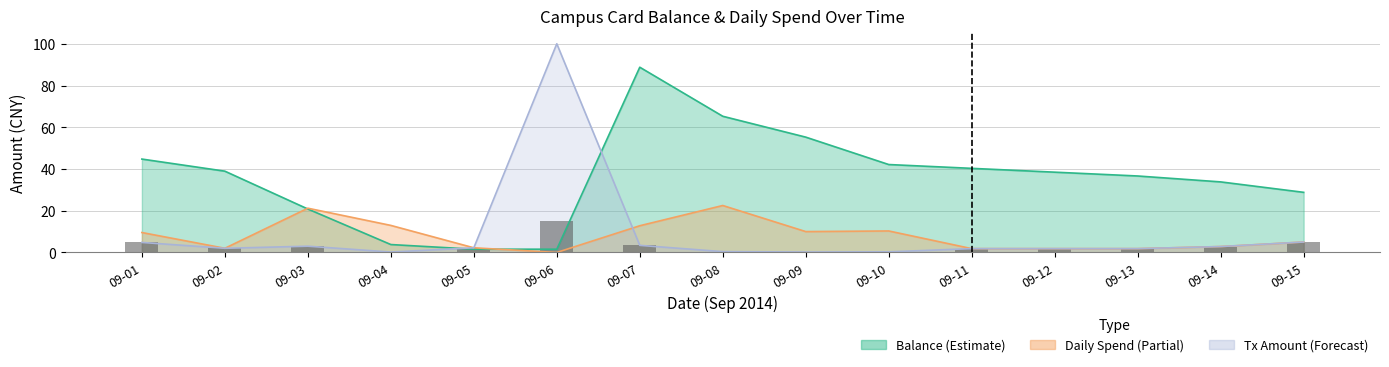

Between 09-07 and 09-15, which is larger?

09-15